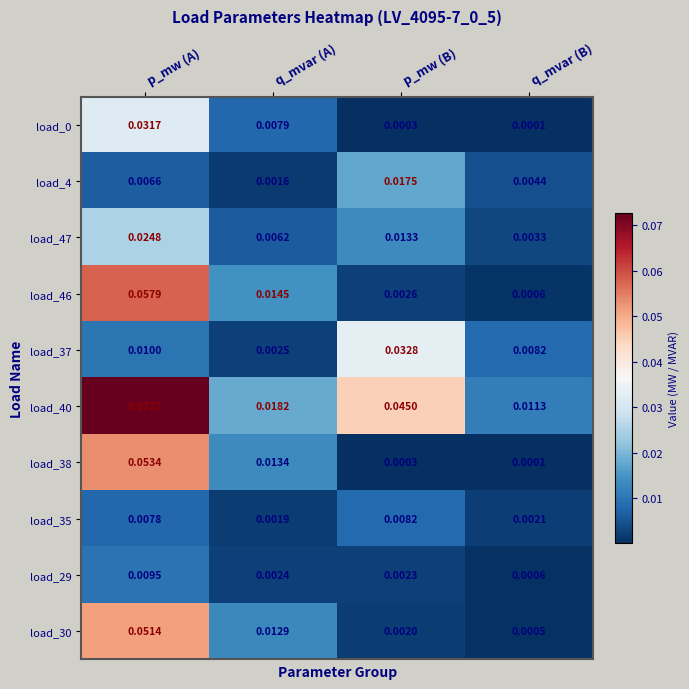

Rank the categories by load_4 value from lowest to highest.

q_mvar (A), q_mvar (B), p_mw (A), p_mw (B)